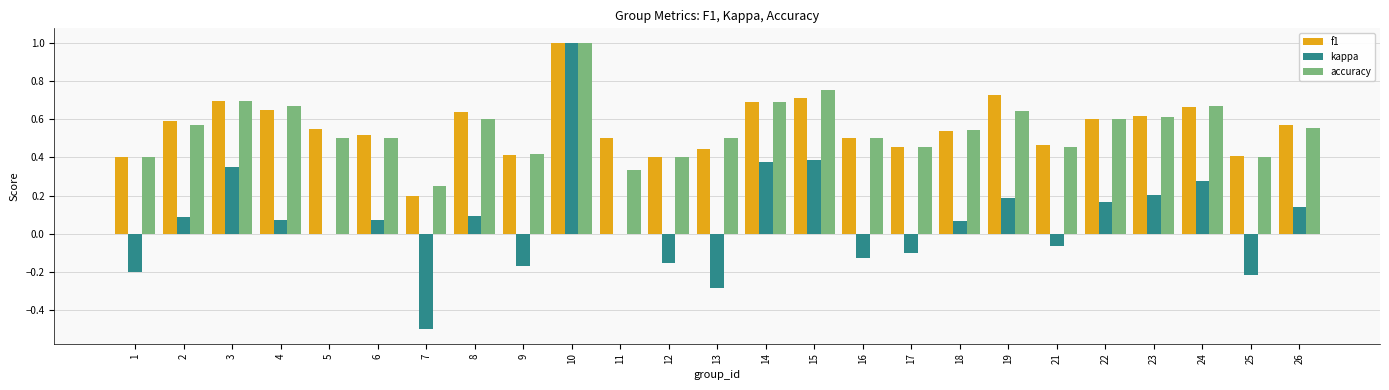

At which category is the sum across all series the highest?

10